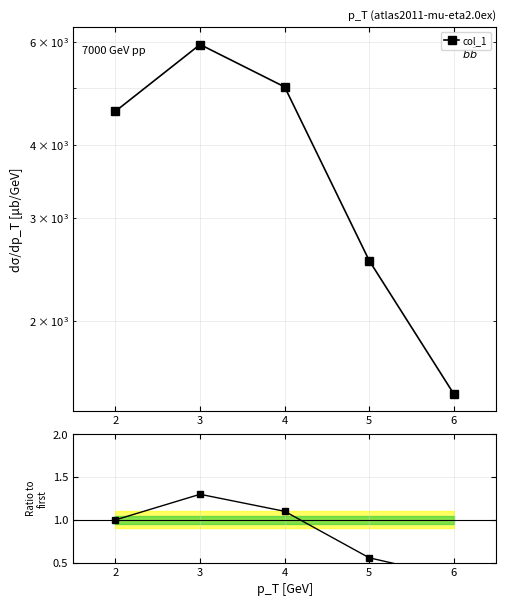

Does the chart have visible grid lines?

Yes